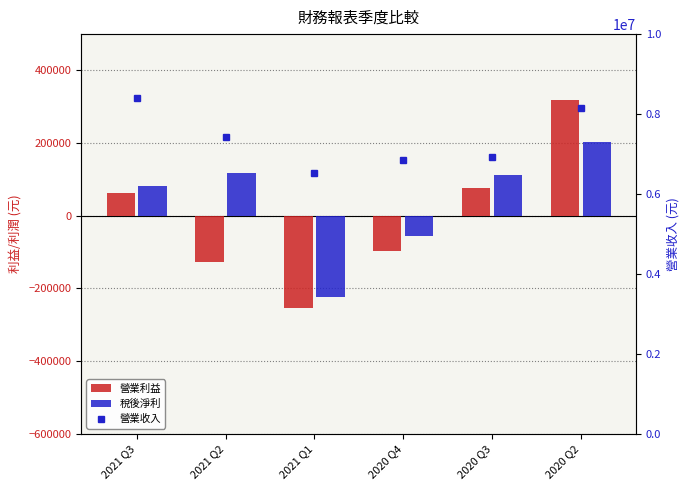

What is the difference between the maximum and minimum values in the 營業利益 series?

573157